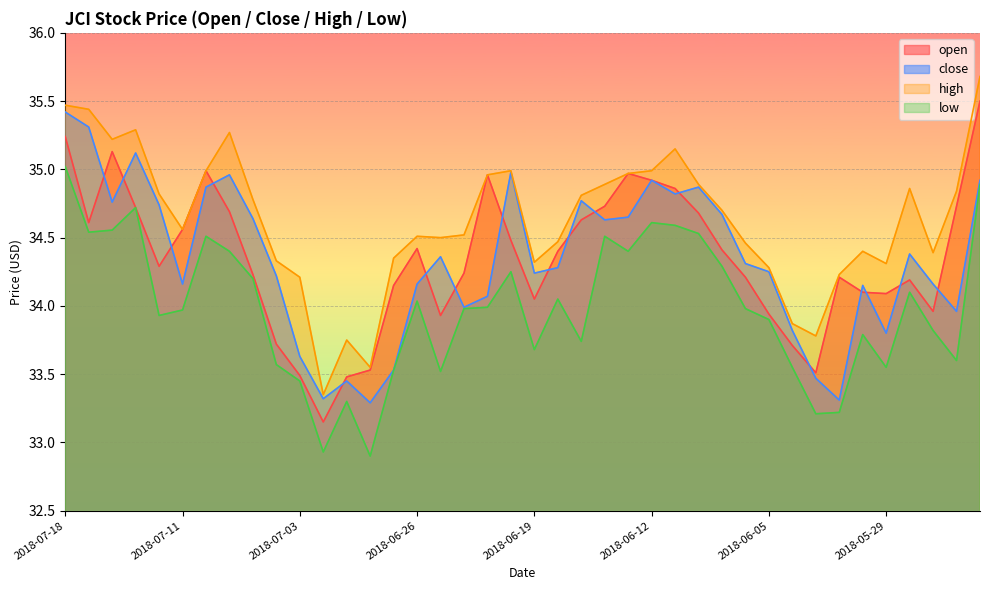

What is the label of the 25th point from the left?

2018-06-13